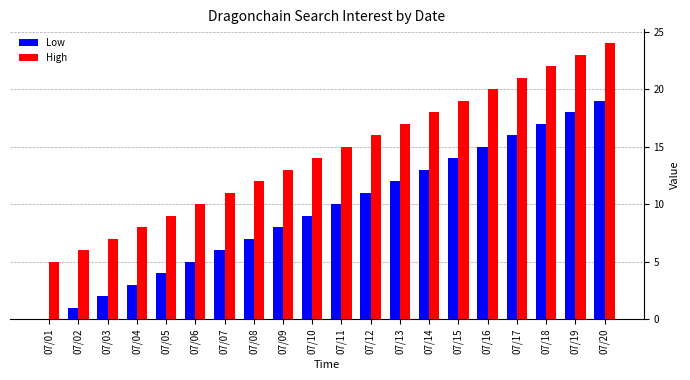

Is the value of Low at 07/14 greater than the value of High at 07/17?

No